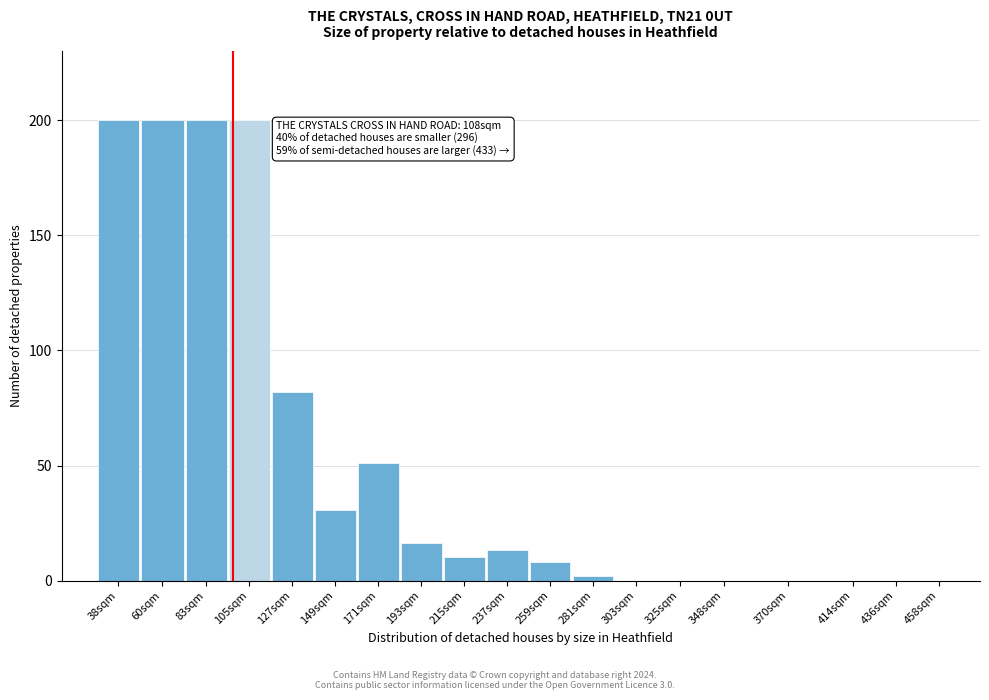

Reading left to right, list all the values displayed in this chart.

38sqm=200.0	60sqm=200.0	83sqm=200.0	105sqm=200.0	127sqm=82.1	149sqm=30.8	171sqm=51.3	193sqm=16.4	215sqm=10.3	237sqm=13.3	259sqm=8.2	281sqm=2.1	303sqm=0.0	325sqm=0.0	348sqm=0.0	370sqm=0.0	414sqm=0.0	436sqm=0.0	458sqm=0.0